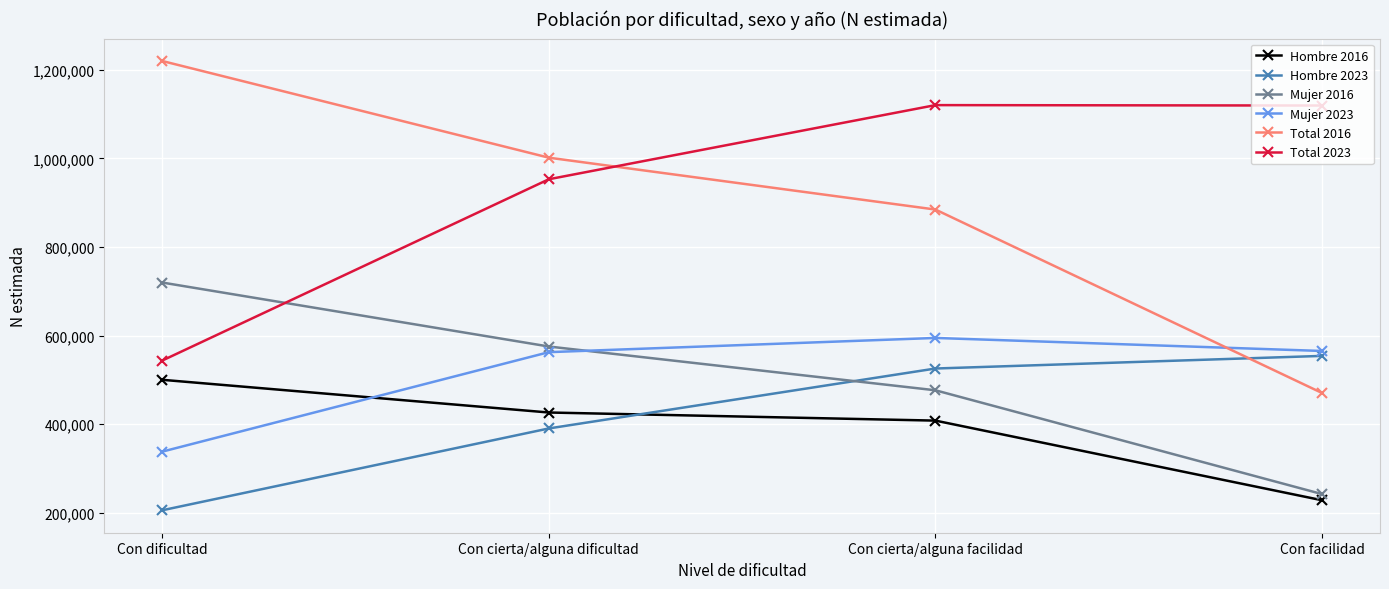

Is it true that Mujer 2023 equals 338032 at Con dificultad?

True